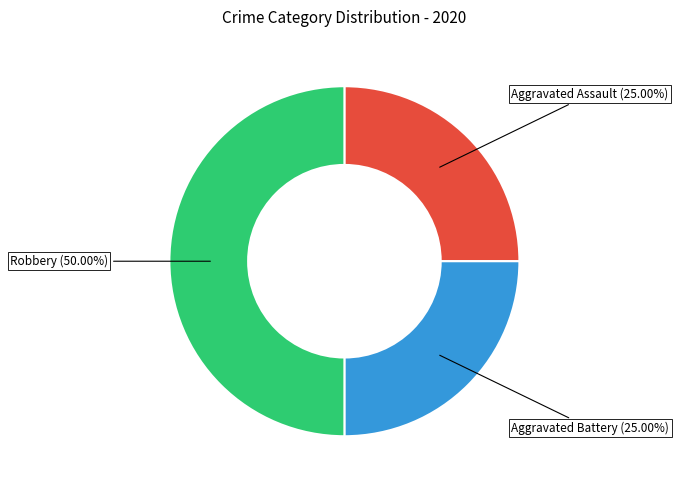

To the nearest percent, what percentage of the pie is Robbery?

50%